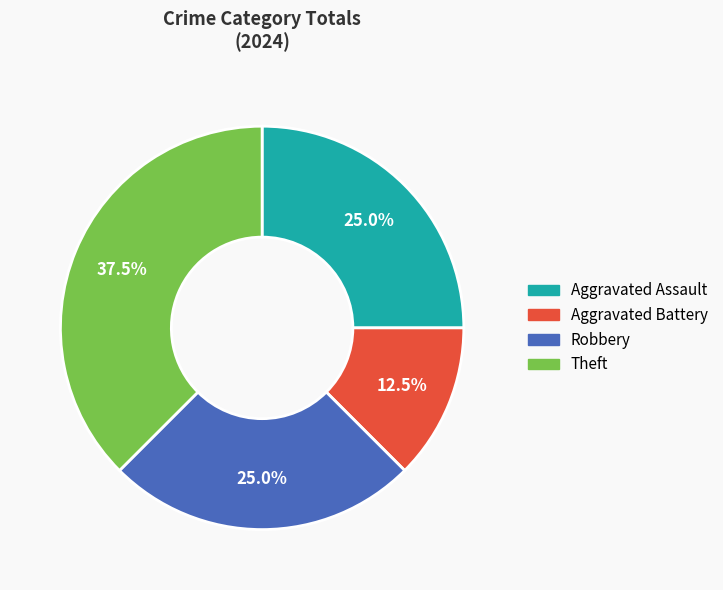

Between Robbery and Aggravated Battery, which is larger?

Robbery